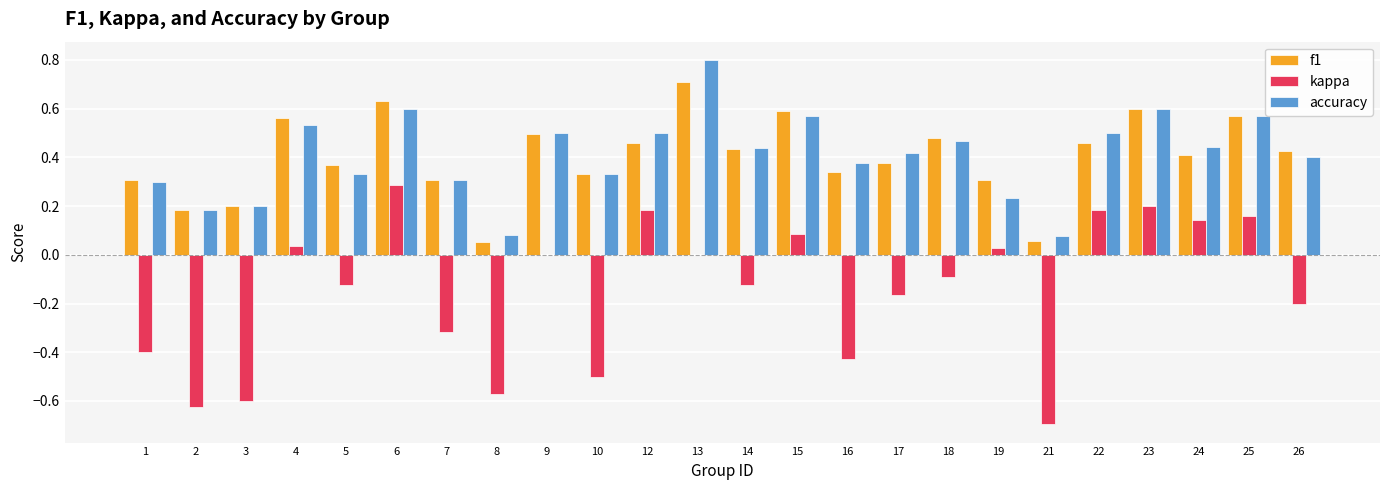

The value of f1 at 7 is 0.1. True or false?

False